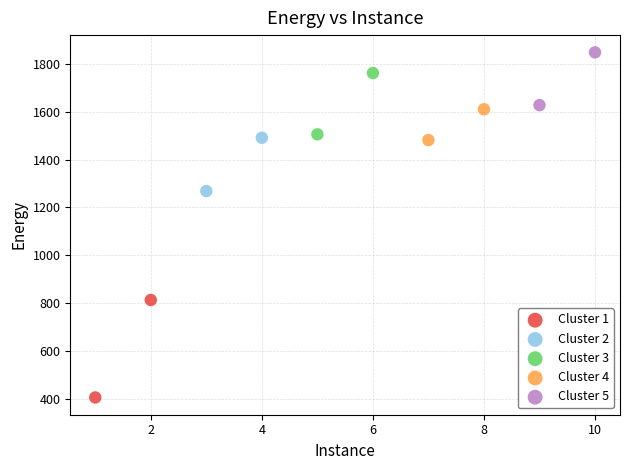

What are all the series names shown in the legend?

Cluster 1, Cluster 2, Cluster 3, Cluster 4, Cluster 5